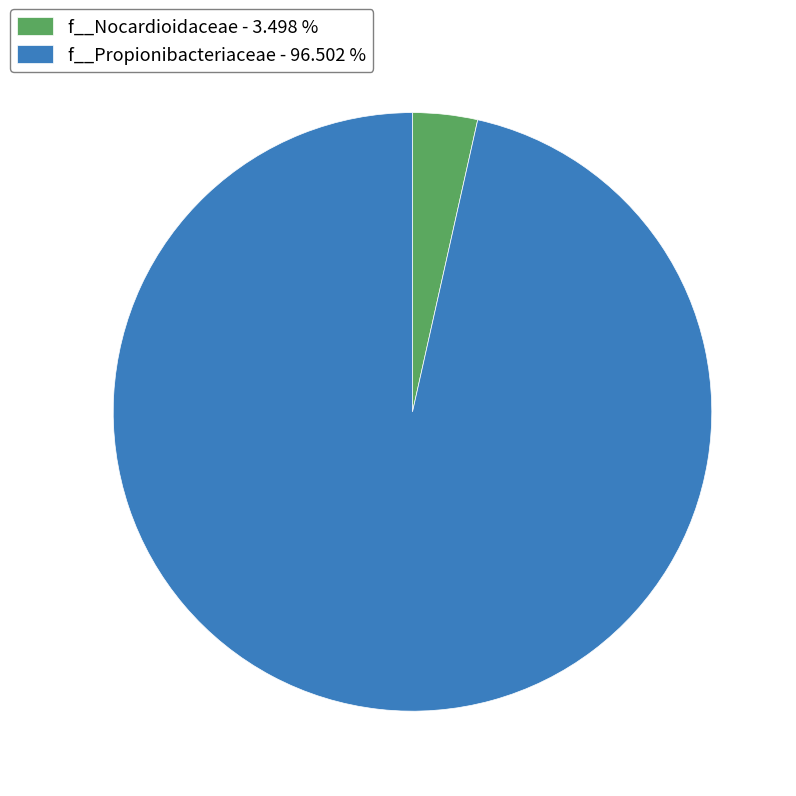

Does f__Propionibacteriaceae - 96.502 % account for over 50% of the chart?

Yes